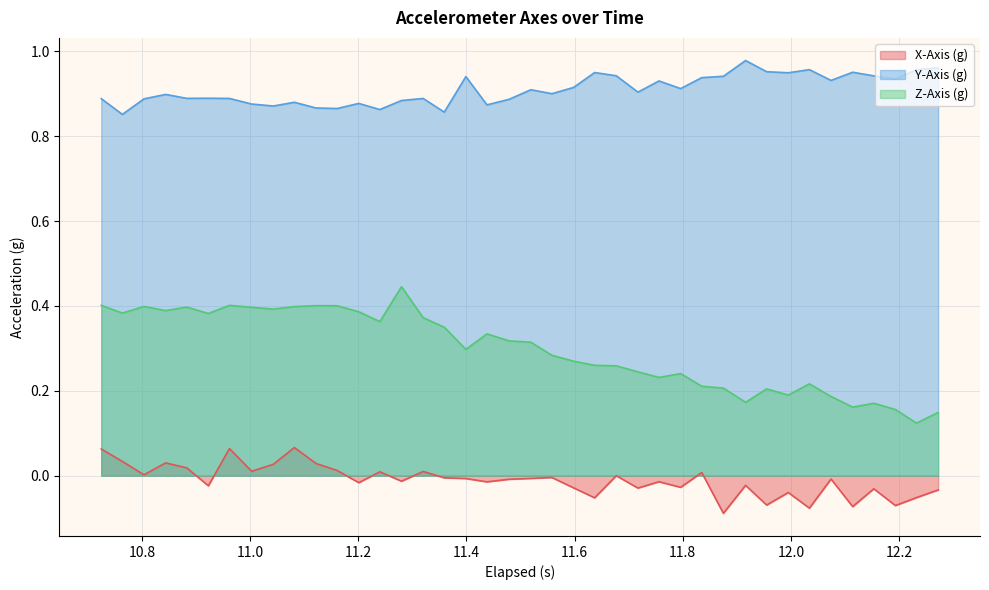

Which series has the widest spread of values?

Z-Axis (g)